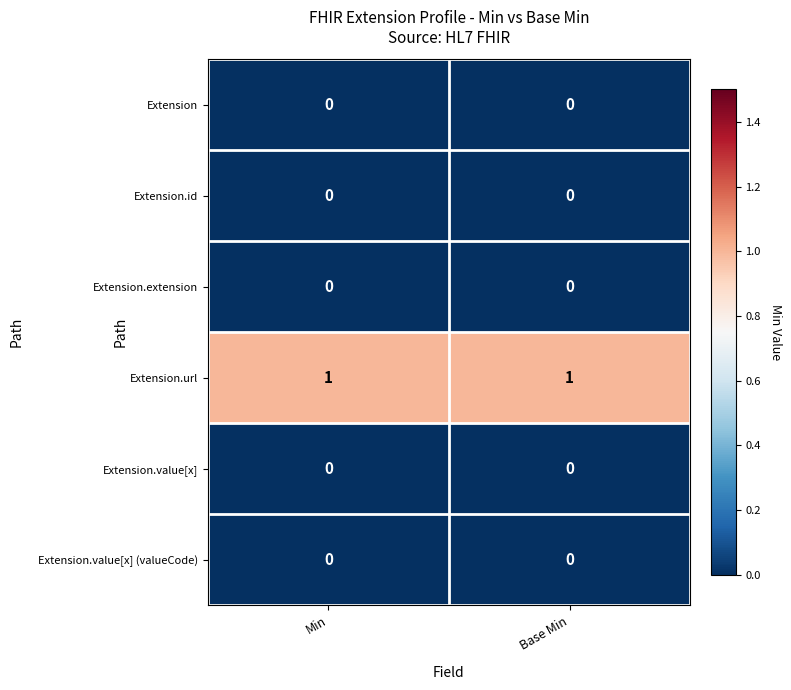

The value of Extension.url at Base Min is 1. True or false?

True